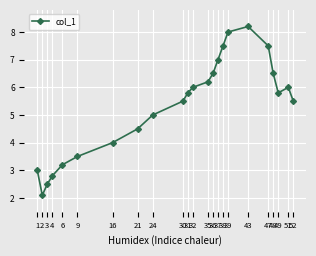

Which label corresponds to the smallest value in the chart?

2